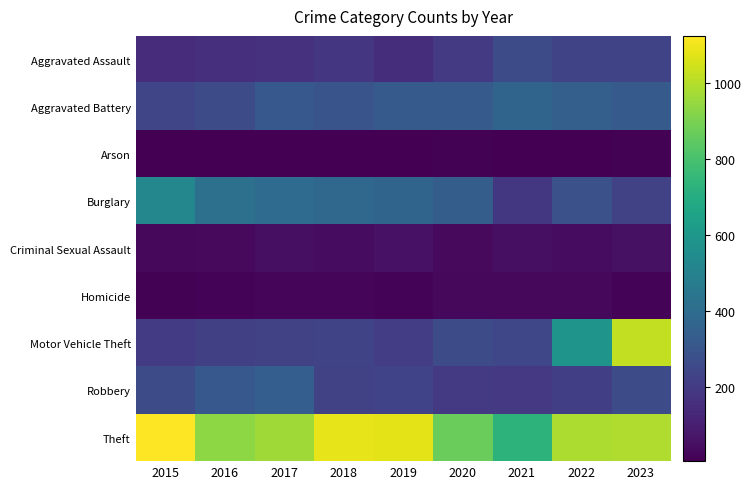

Which series has the largest range (max minus min)?

Motor Vehicle Theft